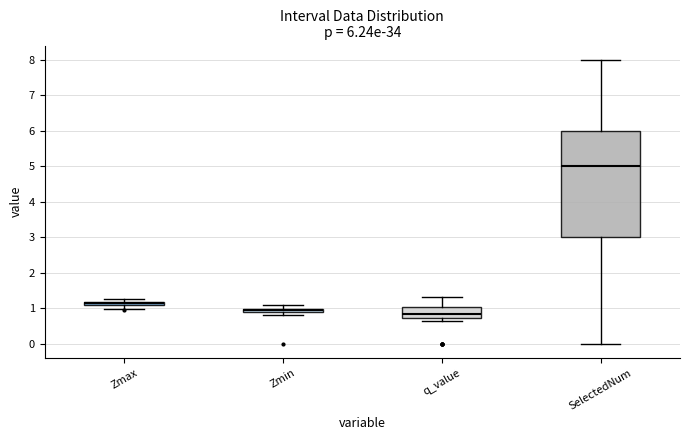

Which box's median line is the lowest?

q_value